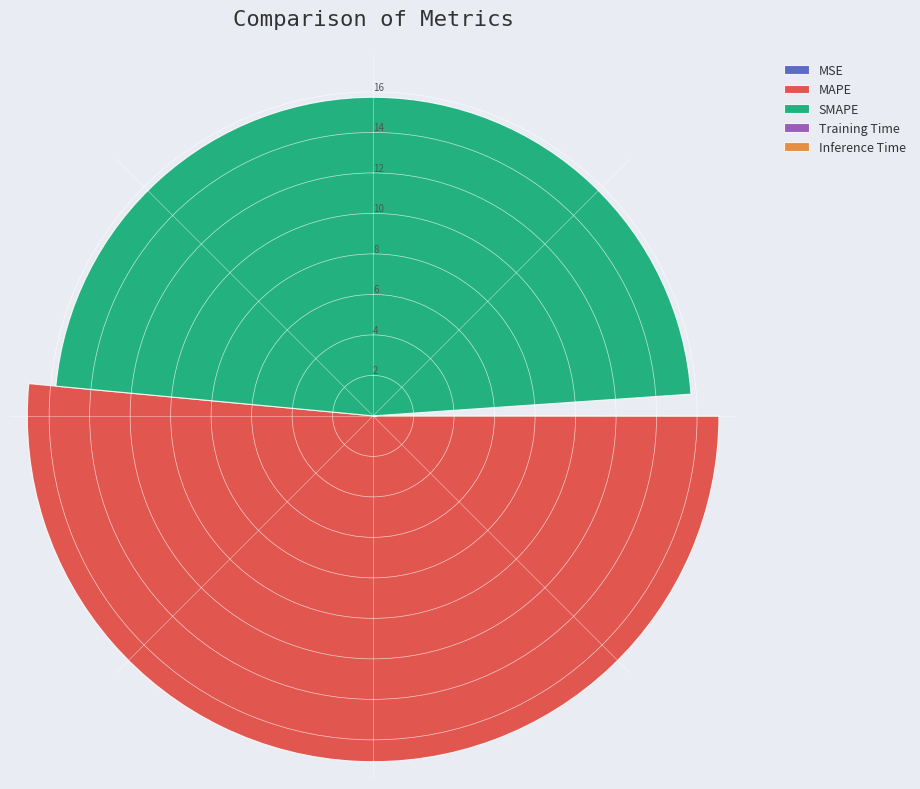

To the nearest percent, what portion does MAPE represent?

51%